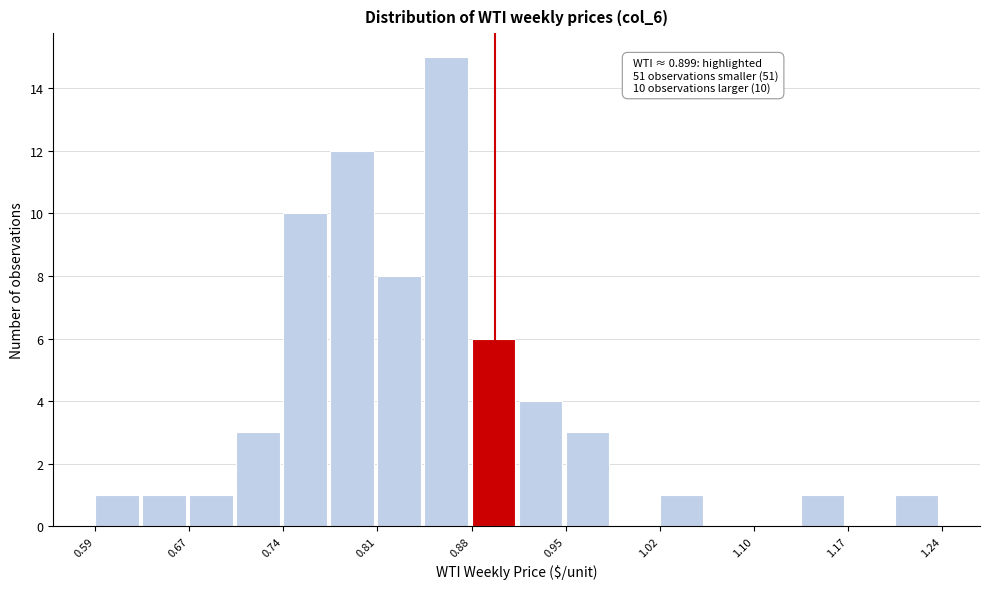

Read against the x-axis, roughly where is the centre of the tallest bar?

0.86